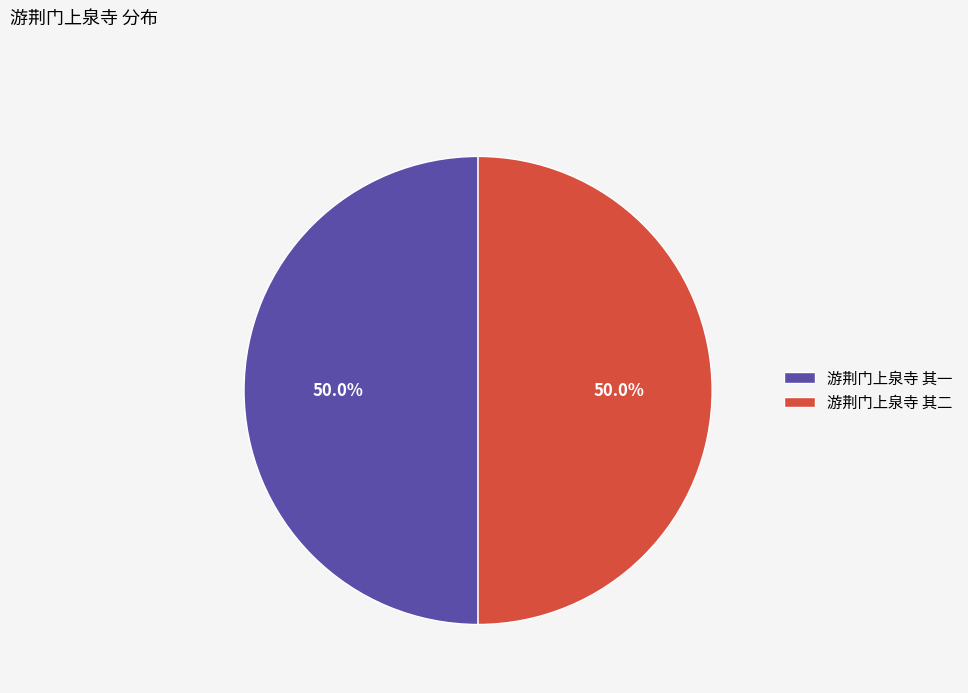

How many slices are in this pie chart?

2